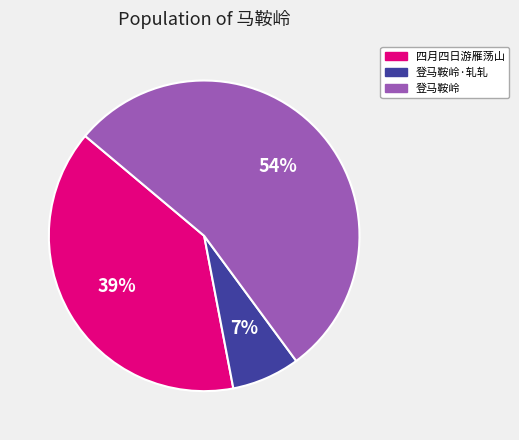

Is there any slice that represents more than half of the pie?

Yes